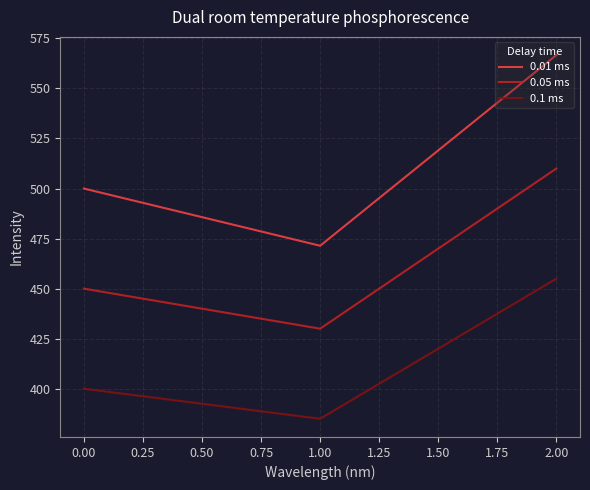

The value of 0.05 ms at 2.00 is 510.0. True or false?

True